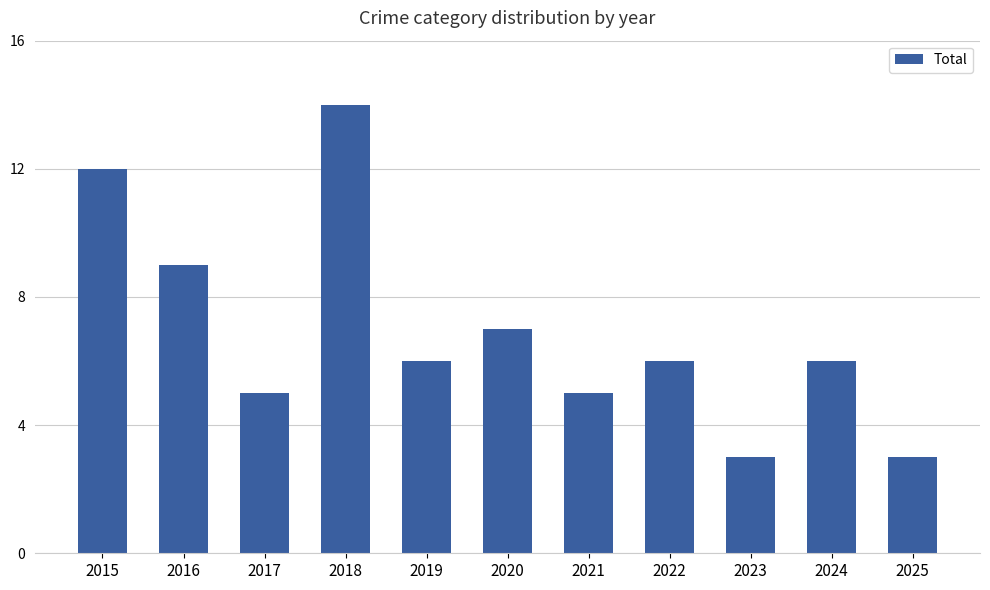

Which label corresponds to the largest value in the chart?

2018